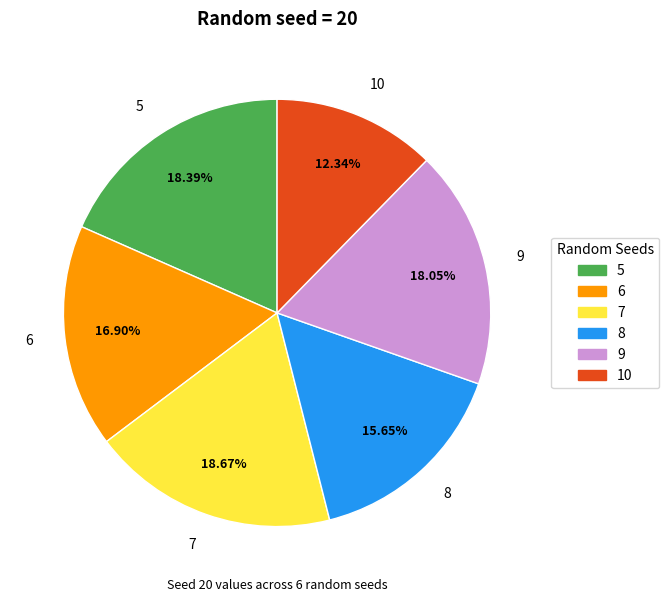

Approximately how many times larger is the value at 8 compared to 6?

0.9